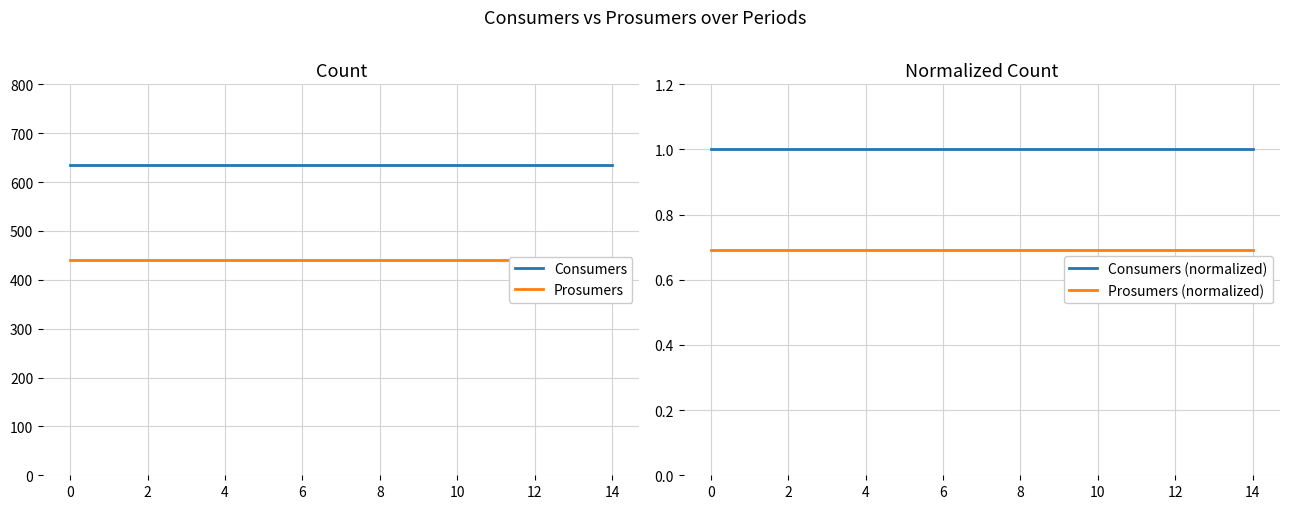

True or false: Prosumers (normalized) and Consumers (normalized) intersect in this chart.

False